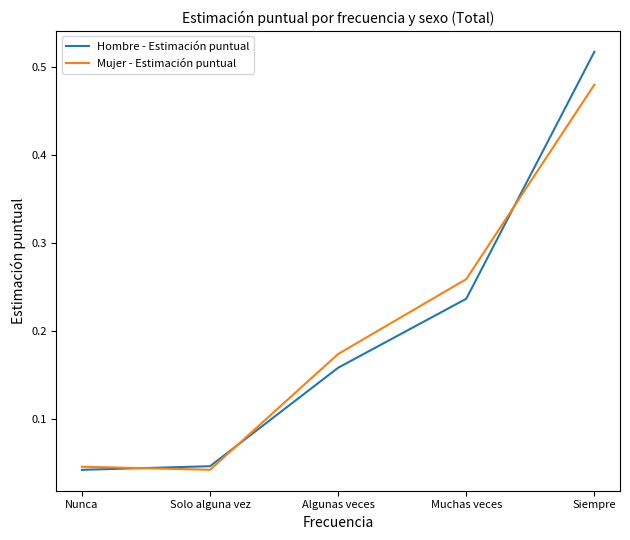

Between Nunca and Siempre, which series saw the biggest shift?

Hombre - Estimación puntual